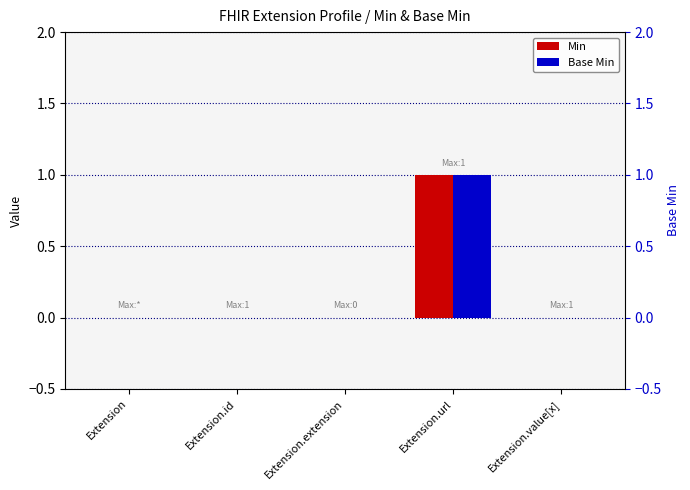

Which series changed the most between Extension.url and Extension.value[x]?

Min